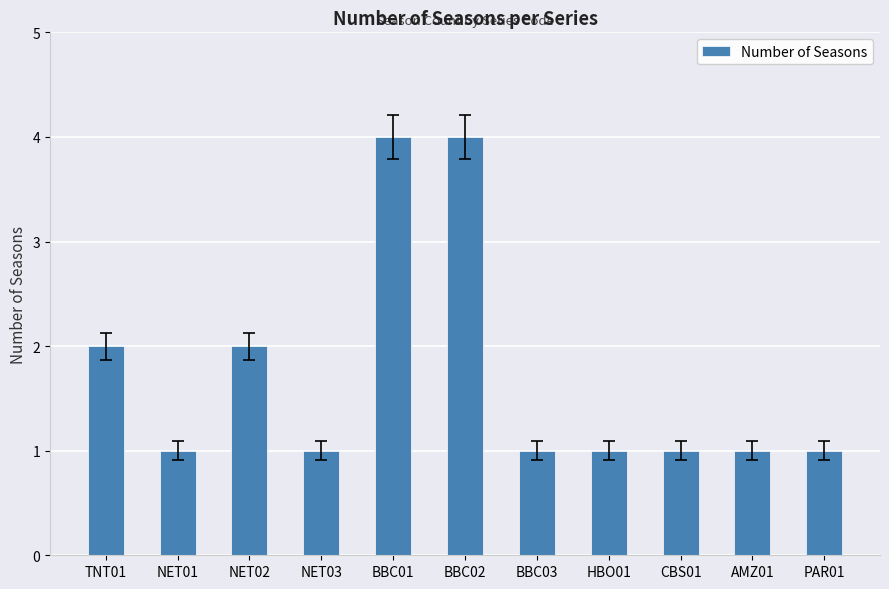

What is the change in value from BBC01 to PAR01?

-3